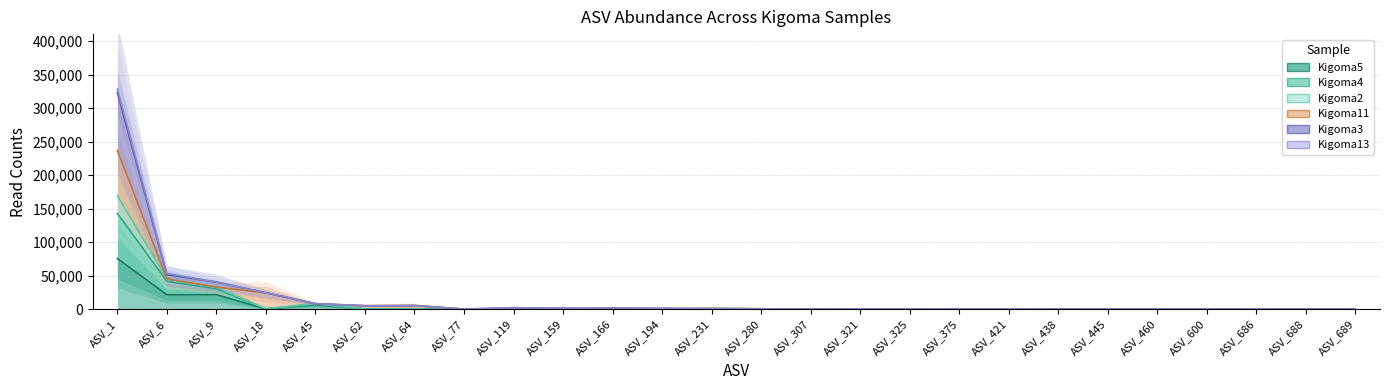

Rank the categories by Kigoma4 value from lowest to highest.

ASV_62, ASV_64, ASV_77, ASV_119, ASV_159, ASV_194, ASV_307, ASV_438, ASV_600, ASV_688, ASV_689, ASV_686, ASV_460, ASV_445, ASV_421, ASV_375, ASV_325, ASV_321, ASV_18, ASV_280, ASV_231, ASV_166, ASV_45, ASV_9, ASV_6, ASV_1